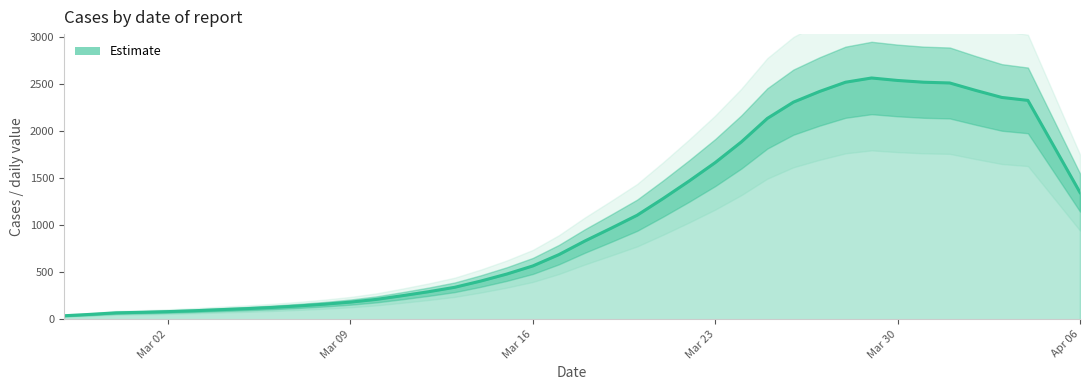

What is the difference between the maximum and minimum values?

2529.8